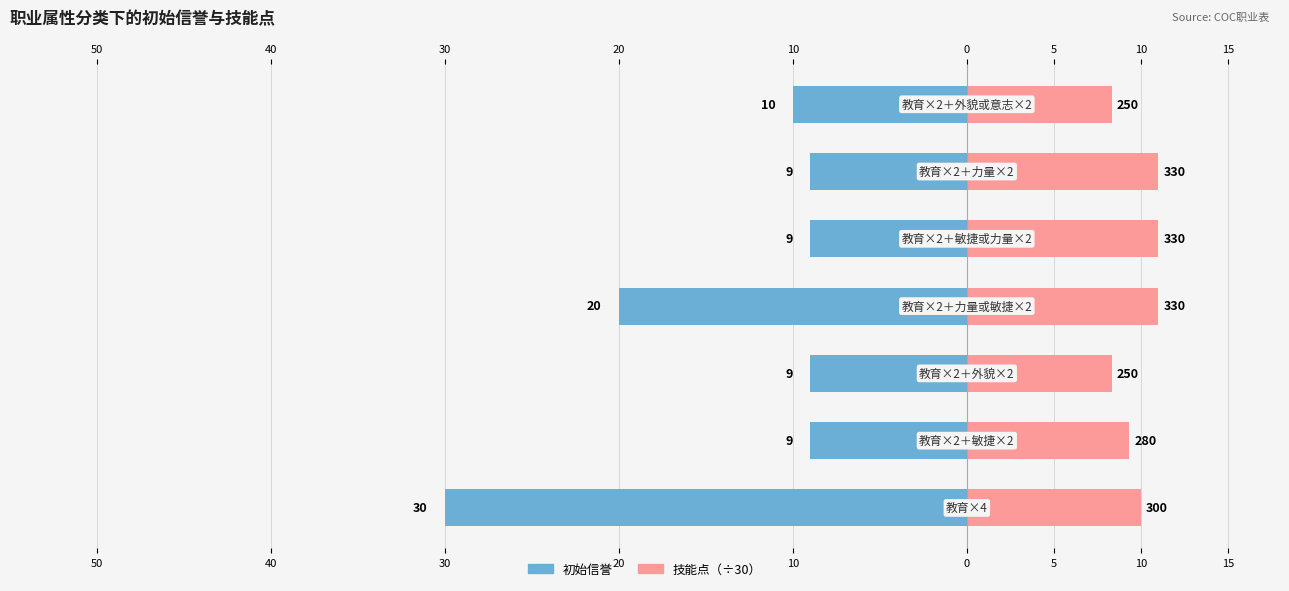

The 技能点 series shows 11.0 at 20. True or false?

True